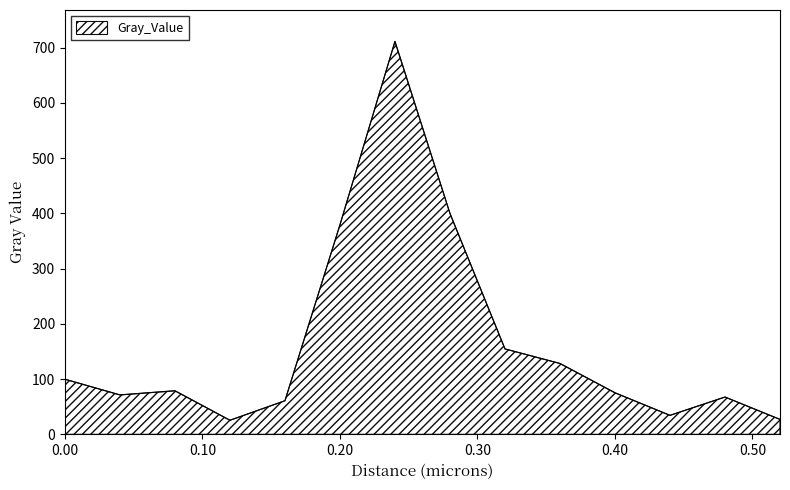

What is the difference between the maximum and minimum values?

685.6